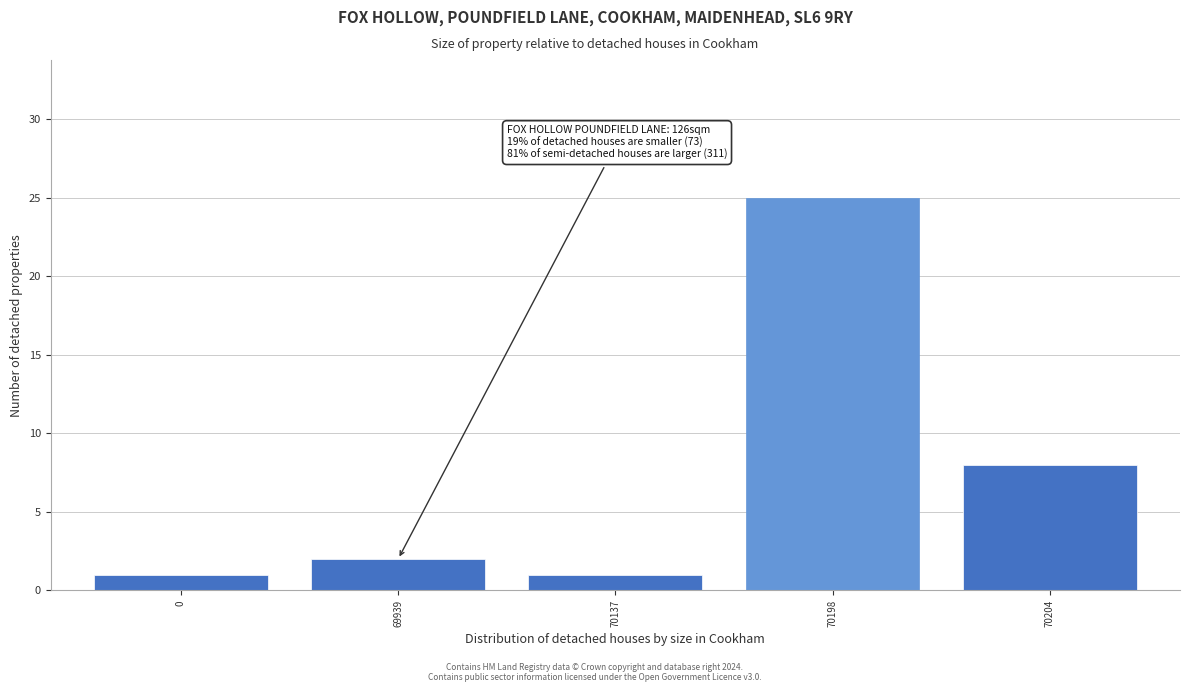

Reading left to right, extract all data points from this chart.

1	2	1	25	8